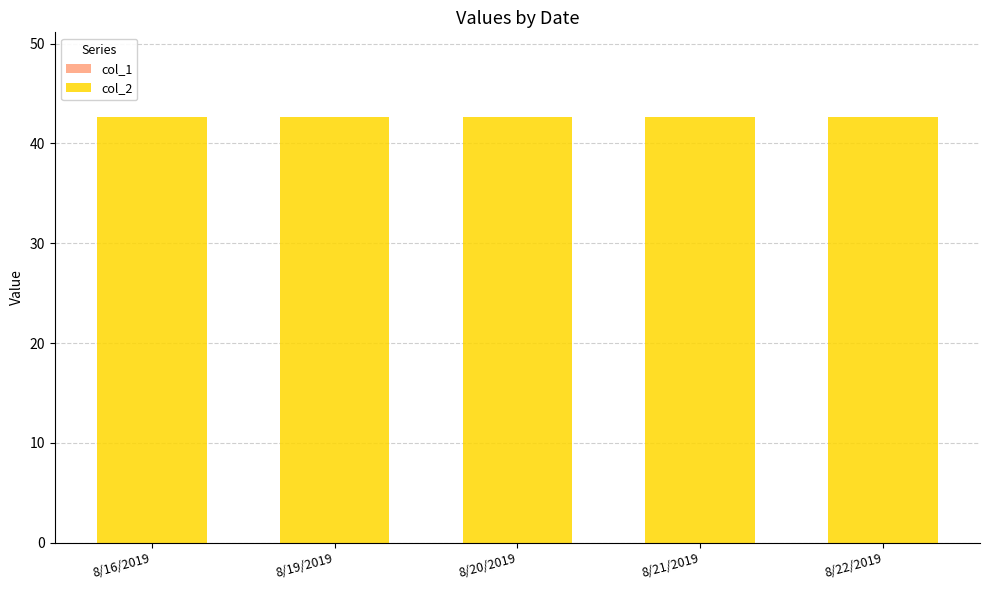

The col_2 series shows 42.6 at 8/19/2019. True or false?

True